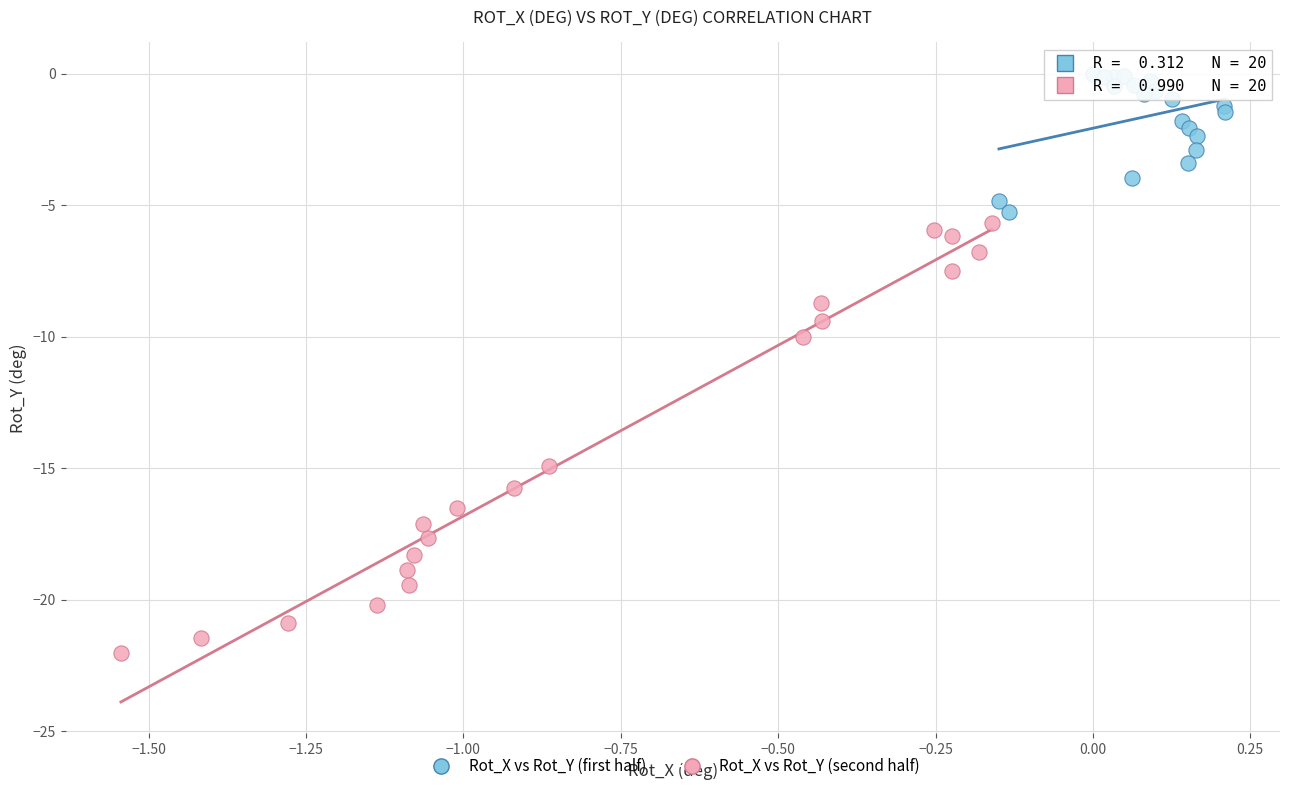

Which series contains the lowest Y value?

Rot_X vs Rot_Y (second half)